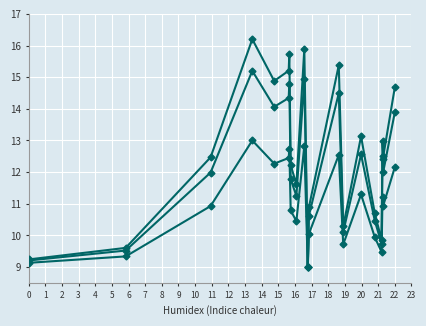

Is this an area chart (filled region under the line)?

No